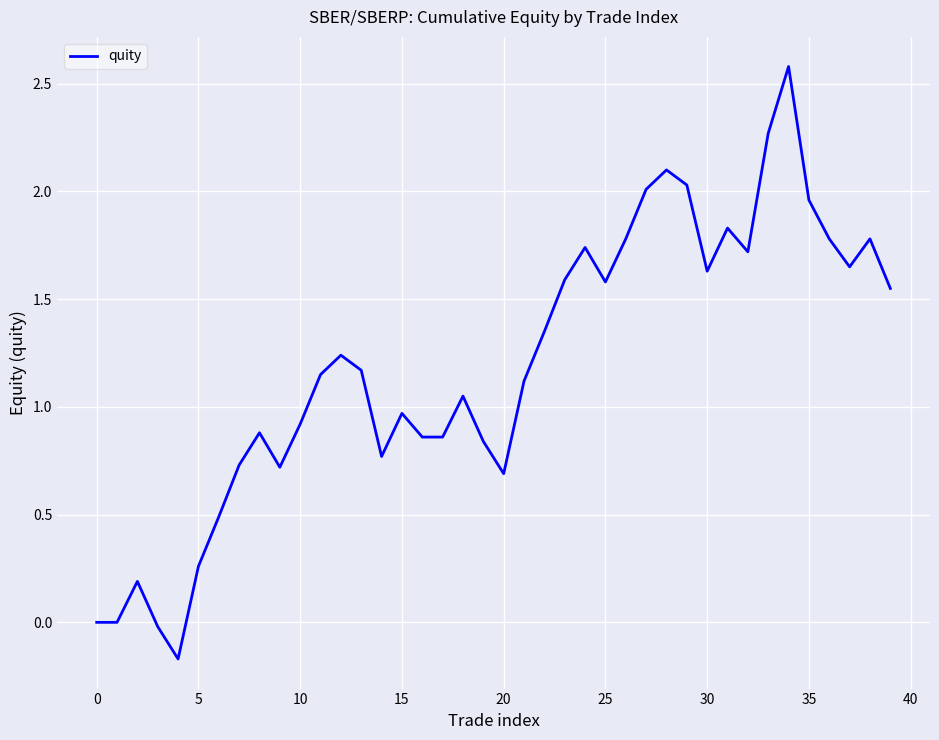

What is the maximum value shown in the chart?

2.6